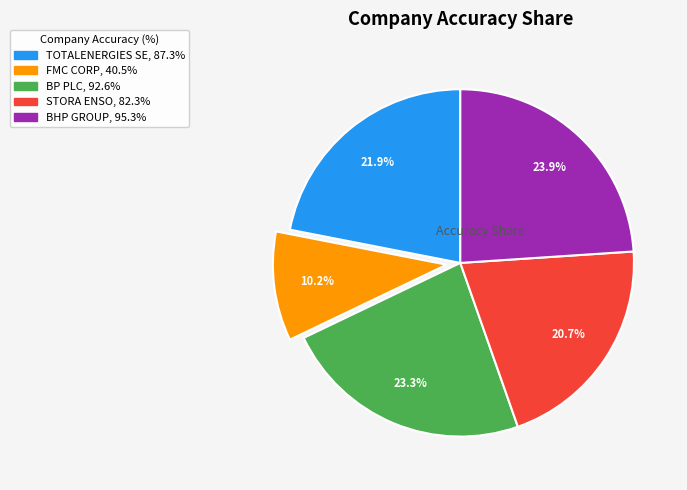

What percentage do FMC CORP and BHP GROUP together represent?

34.1%